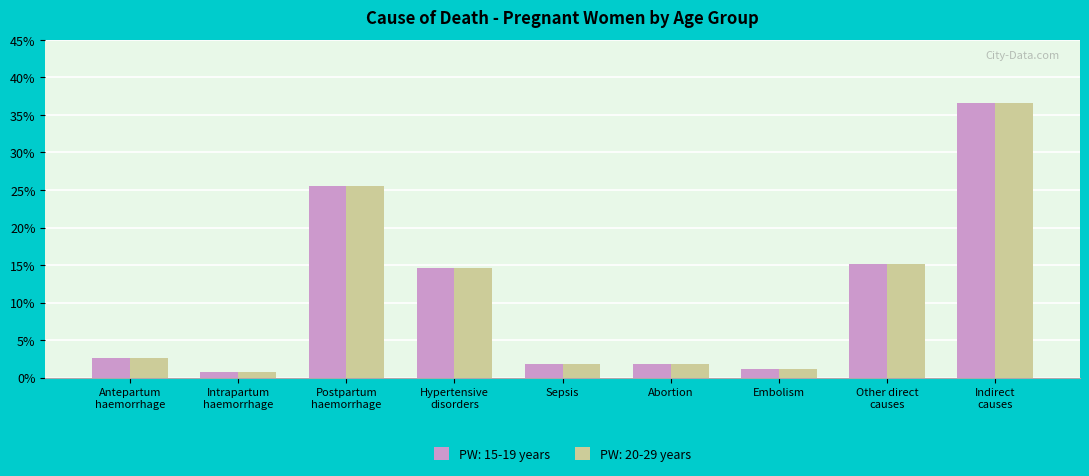

At which category does the chart reach its minimum across all series?

Intrapartum
haemorrhage